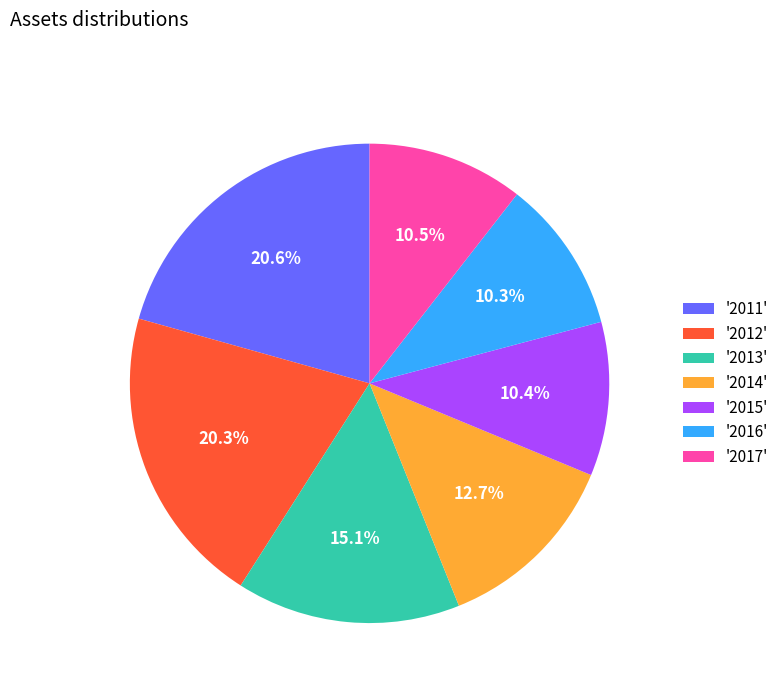

What percentage is NOT represented by '2012'?

79.7%